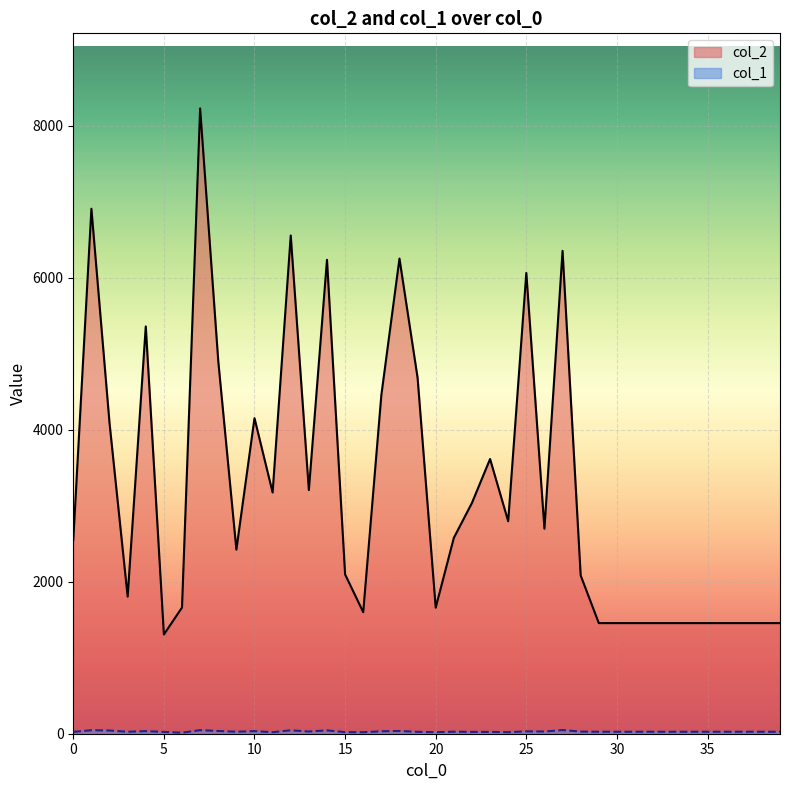

True or false: col_1 and col_2 intersect in this chart.

False